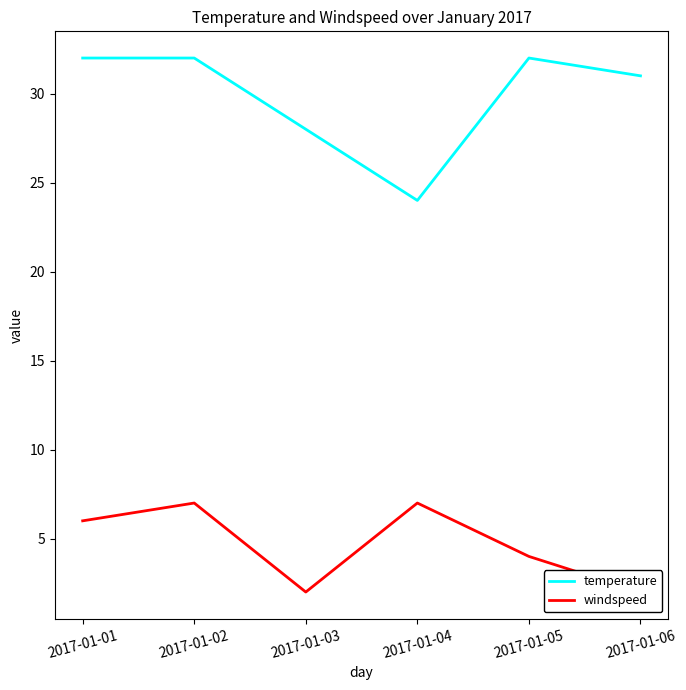

How many lines are shown in the chart?

2